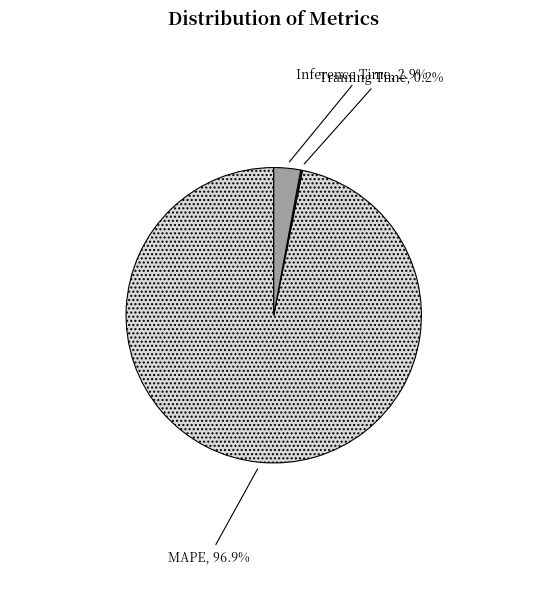

To the nearest percent, what portion does Inference Time represent?

3%